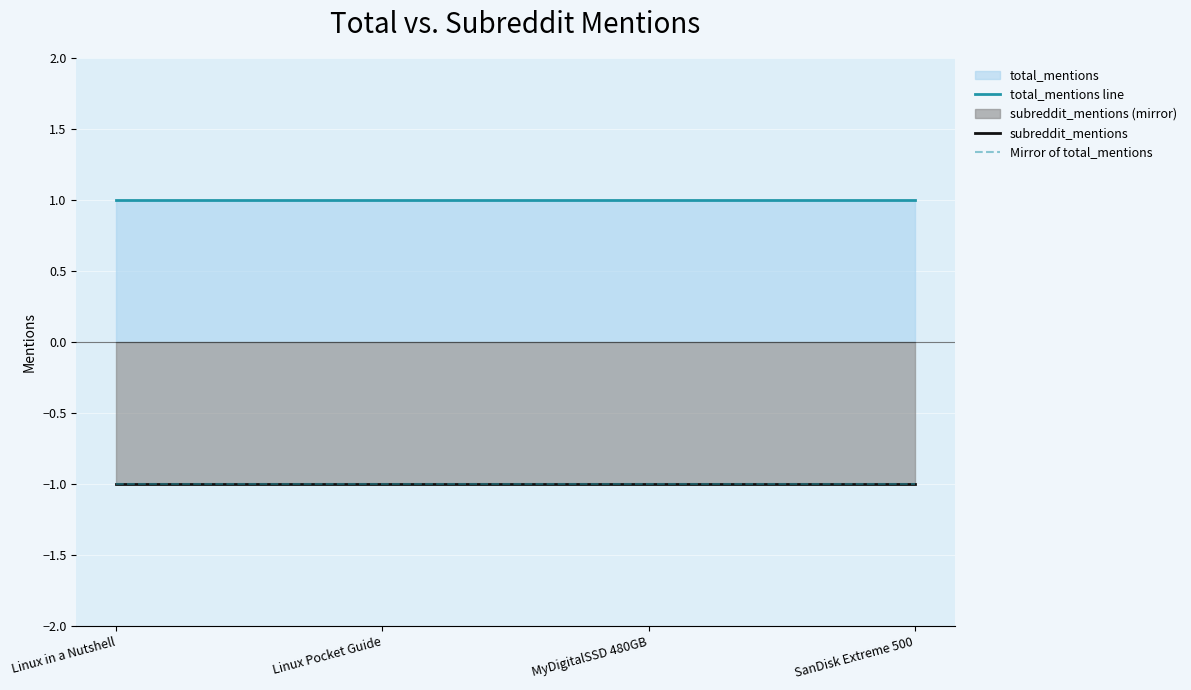

Reading right to left, transcribe all the data shown in this chart.

total_mentions line: SanDisk Extreme 500=1	MyDigitalSSD 480GB=1	Linux Pocket Guide=1	Linux in a Nutshell=1
subreddit_mentions: SanDisk Extreme 500=-1	MyDigitalSSD 480GB=-1	Linux Pocket Guide=-1	Linux in a Nutshell=-1
Mirror of total_mentions: SanDisk Extreme 500=-1	MyDigitalSSD 480GB=-1	Linux Pocket Guide=-1	Linux in a Nutshell=-1